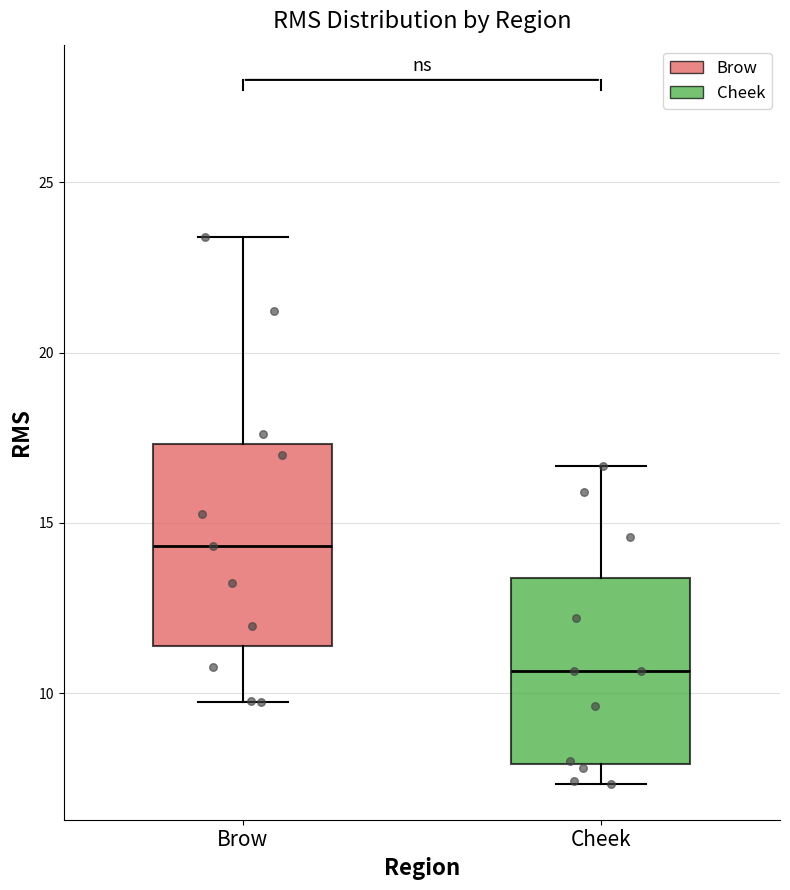

Reading left to right, read every box against the y-axis: the position of its median line, the range the box covers, and the ends of its whiskers. The values are not printed on the chart, so give them approximately, as read against the axis.

Brow: median 14.5, box 11.5 to 17.5, whiskers 10.0 to 23.5
Cheek: median 10.5, box 8.0 to 13.5, whiskers 7.5 to 16.5